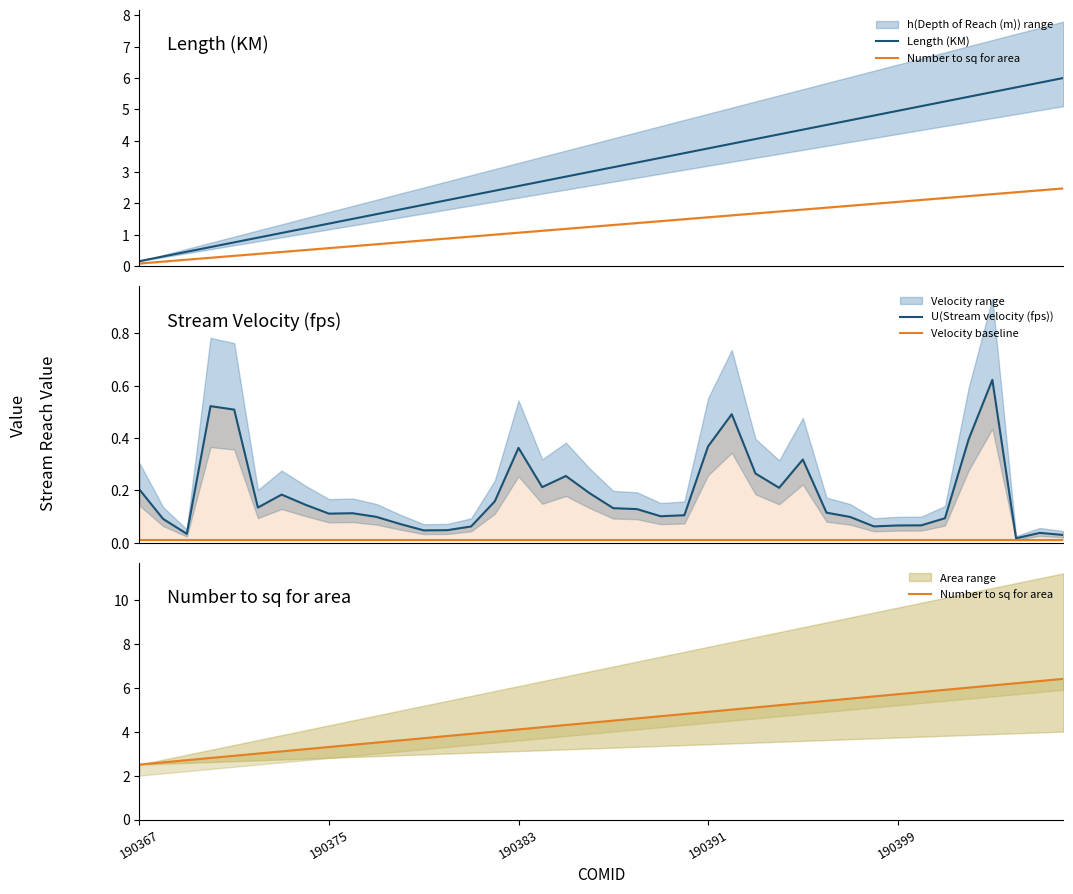

What is the sum of the Length (KM) values at 190375 and 13?

2.4